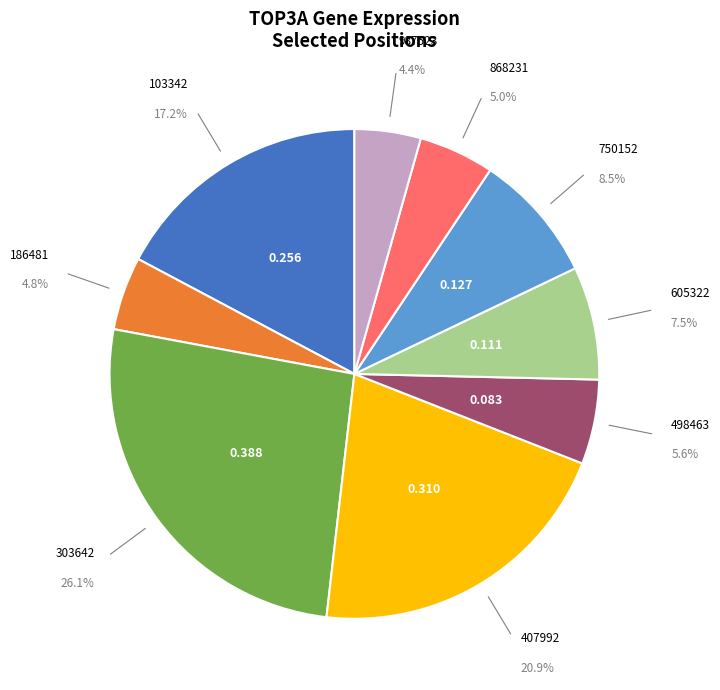

Count the number of slices in the pie.

9